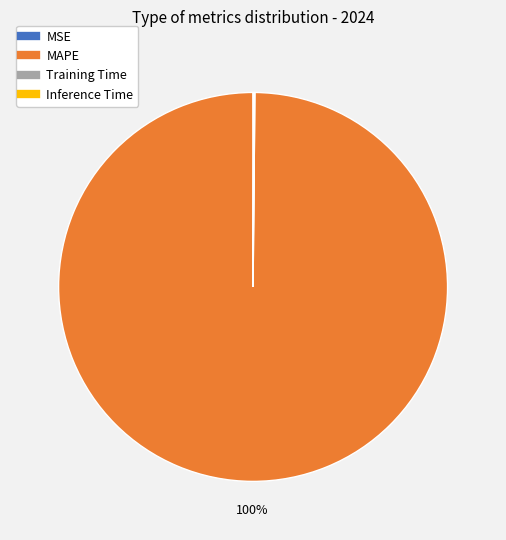

The MAPE slice represents 100% of the pie. True or false?

True